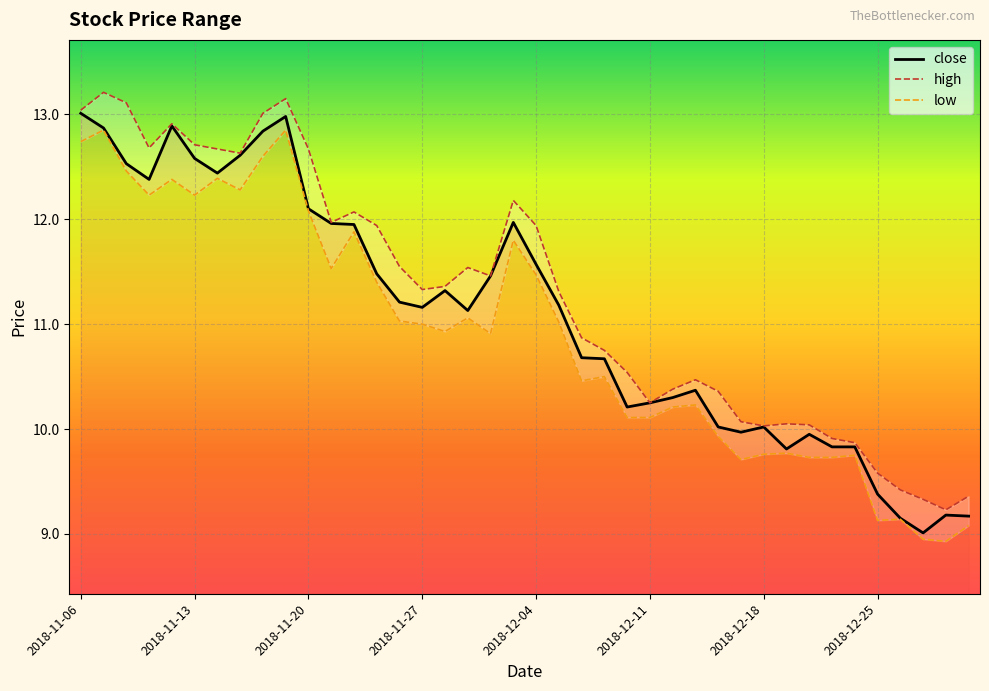

What is the highest value of the close series?

13.0